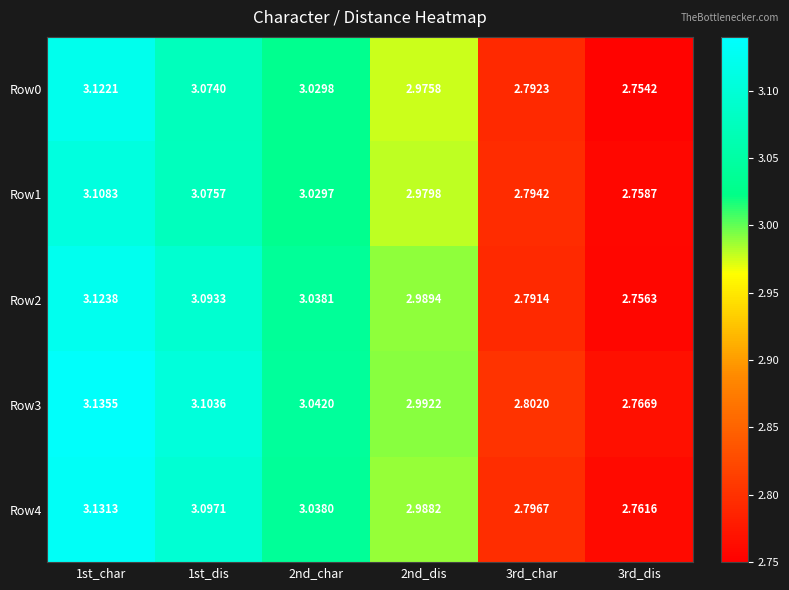

Is the value of Row4 at 1st_char greater than the value of Row3 at 2nd_char?

Yes